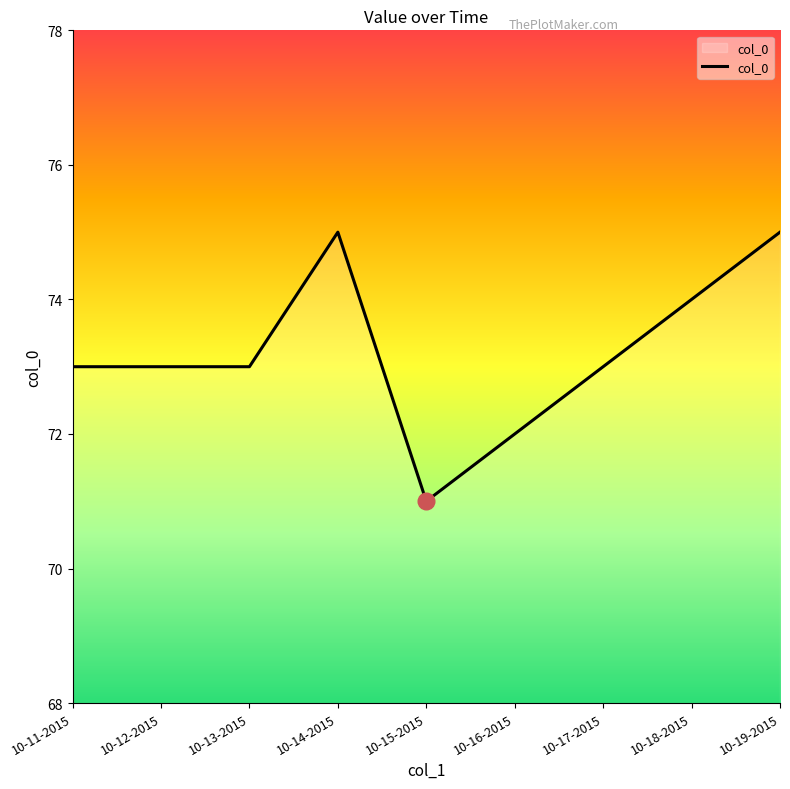

What is the approximate value at 10-18-2015?

74